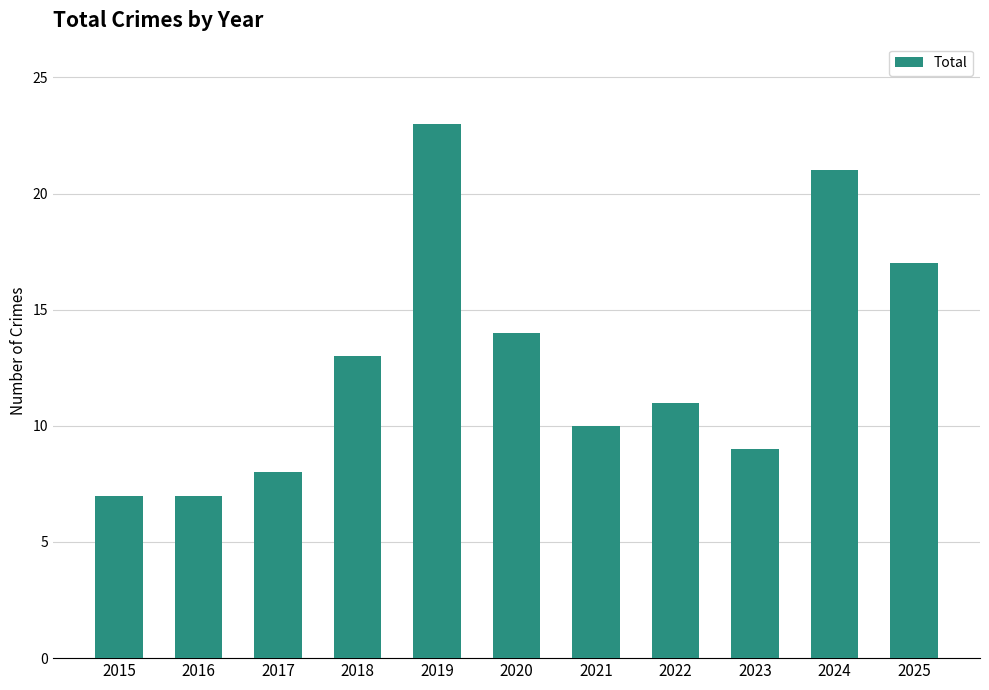

What is the maximum value shown in the chart?

23